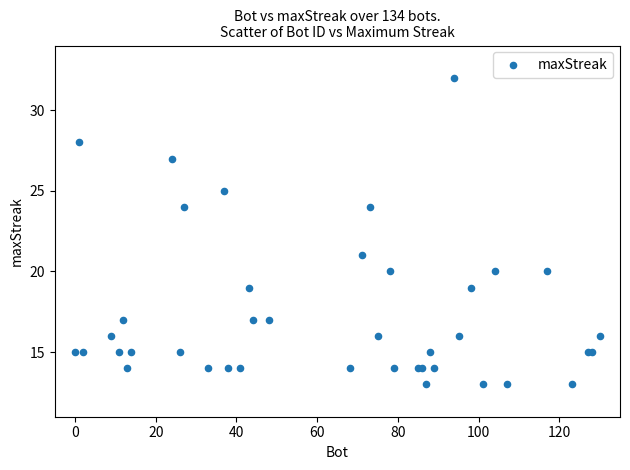

What Y value in the scatter plot is closest to 22?

21